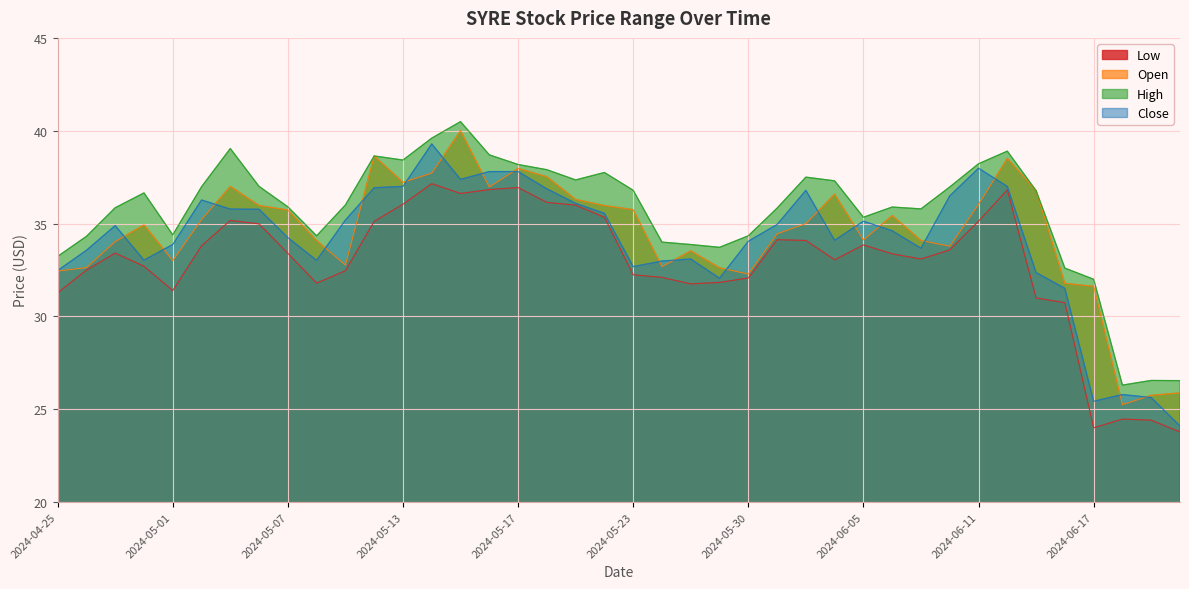

Which series changed the most between 2024-05-31 and 2024-06-07?

Close